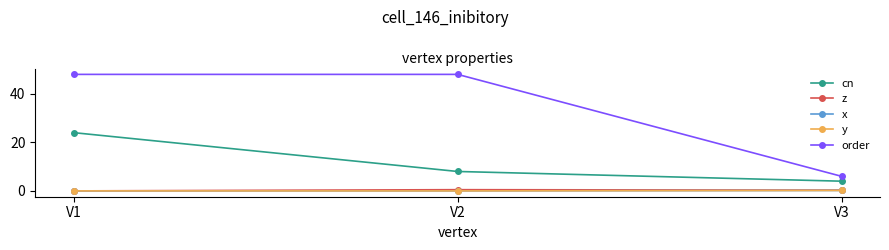

Is this an area chart (filled region under the line)?

No